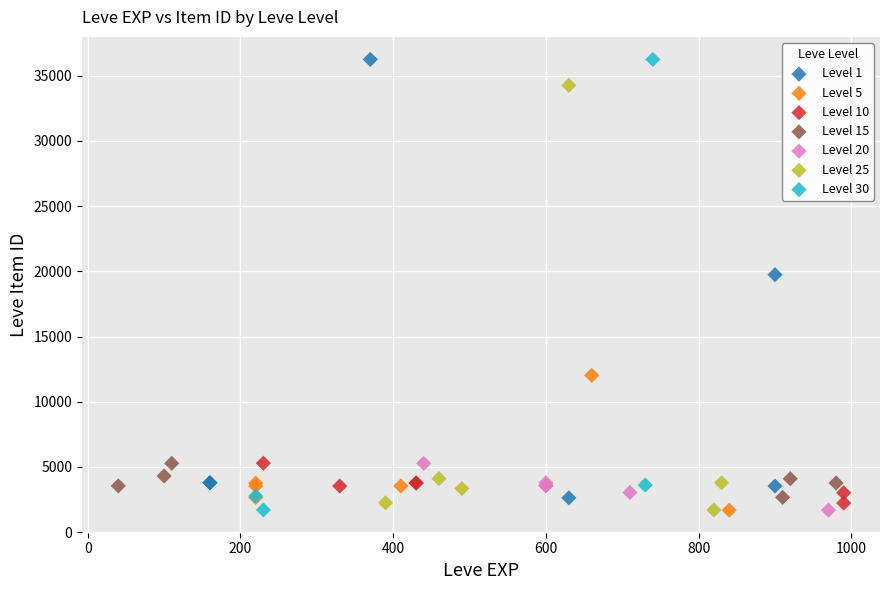

What are all the series names shown in the legend?

Level 1, Level 5, Level 10, Level 15, Level 20, Level 25, Level 30